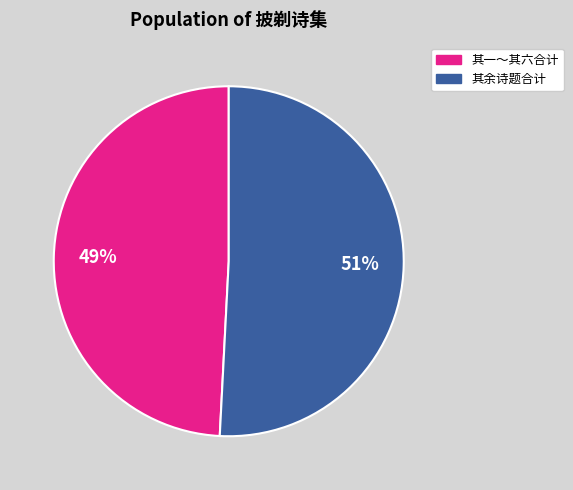

Rank the categories by value from lowest to highest.

其一～其六合计, 其余诗题合计